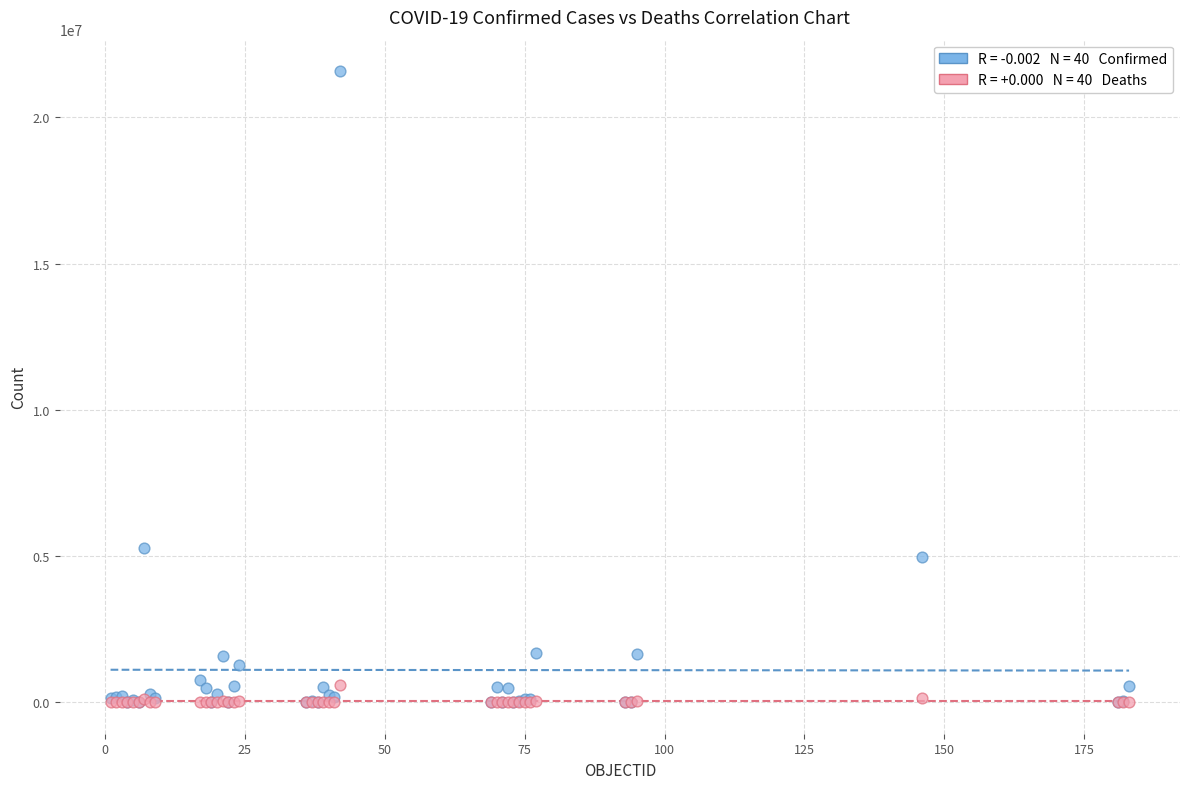

Across all series, what Y value is closest to 10791370?

5266275